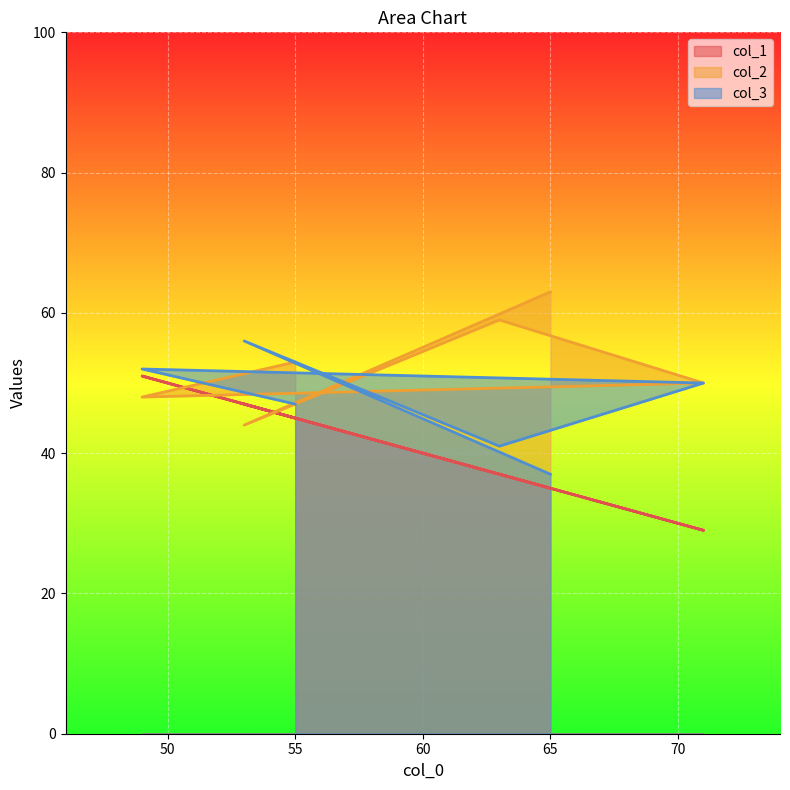

Reading left to right, extract all data points from this chart.

col_1: 45	51	29	37	47	35
col_2: 53	48	50	59	44	63
col_3: 47	52	50	41	56	37